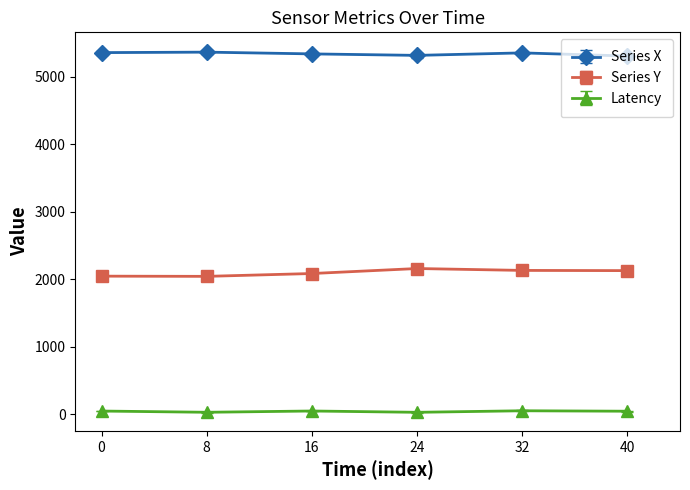

Rank the series at 8 from lowest to highest value.

Latency, Series Y, Series X